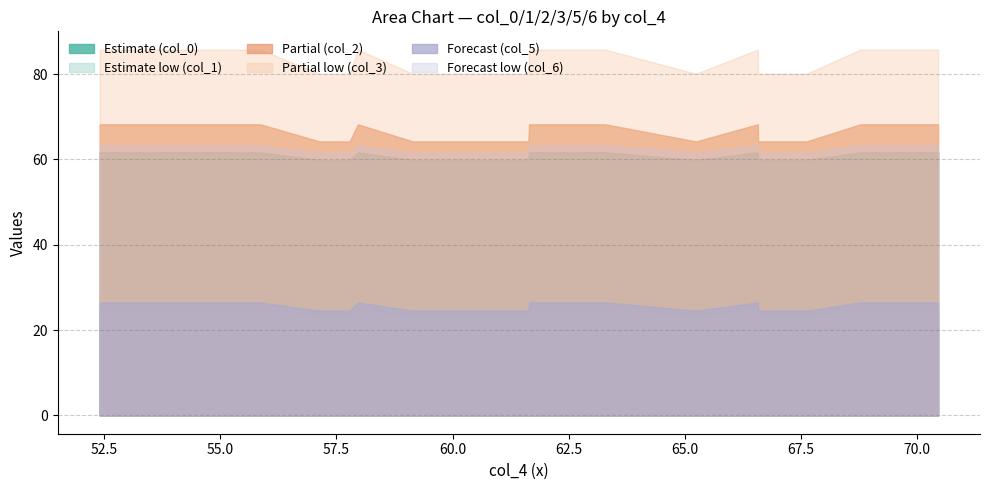

How many values in the col_6 series are below 63?

1